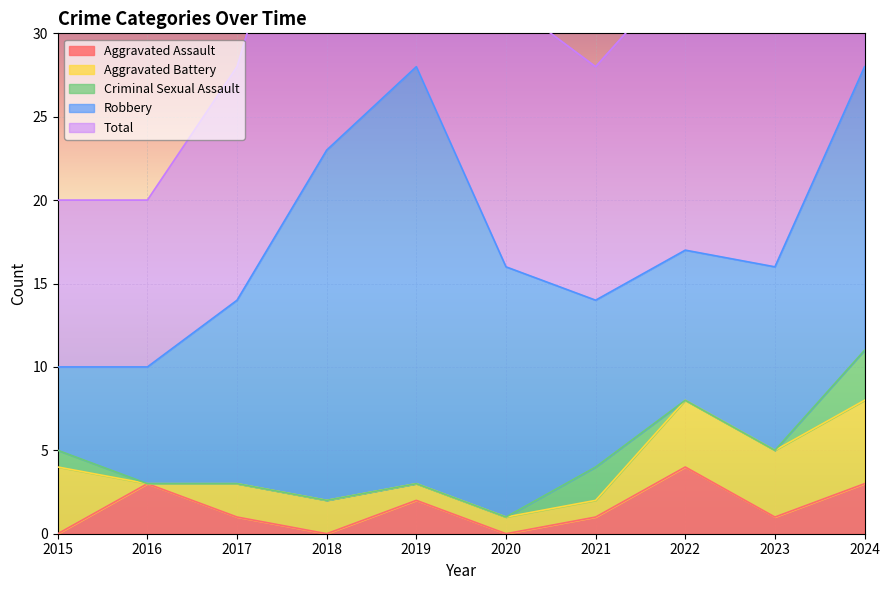

Reading right to left, transcribe all the data shown in this chart.

Aggravated Assault: 3	1	4	1	0	2	0	1	3	0
Aggravated Battery: 5	4	4	1	1	1	2	2	0	4
Criminal Sexual Assault: 3	0	0	2	0	0	0	0	0	1
Robbery: 17	11	9	10	15	25	21	11	7	5
Total: 28	16	17	14	16	28	23	14	10	10